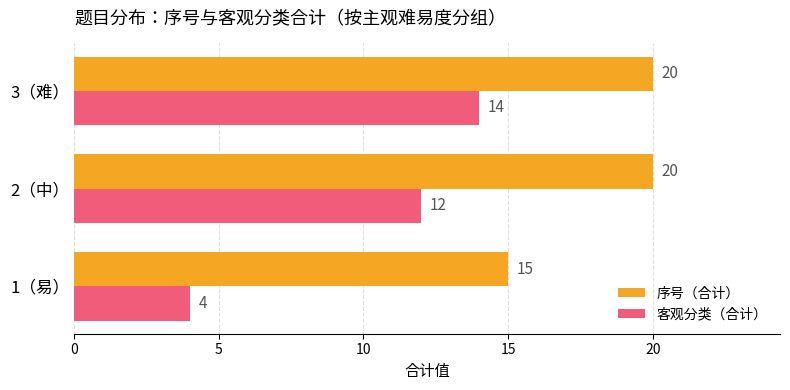

What is the minimum value shown in the chart?

4